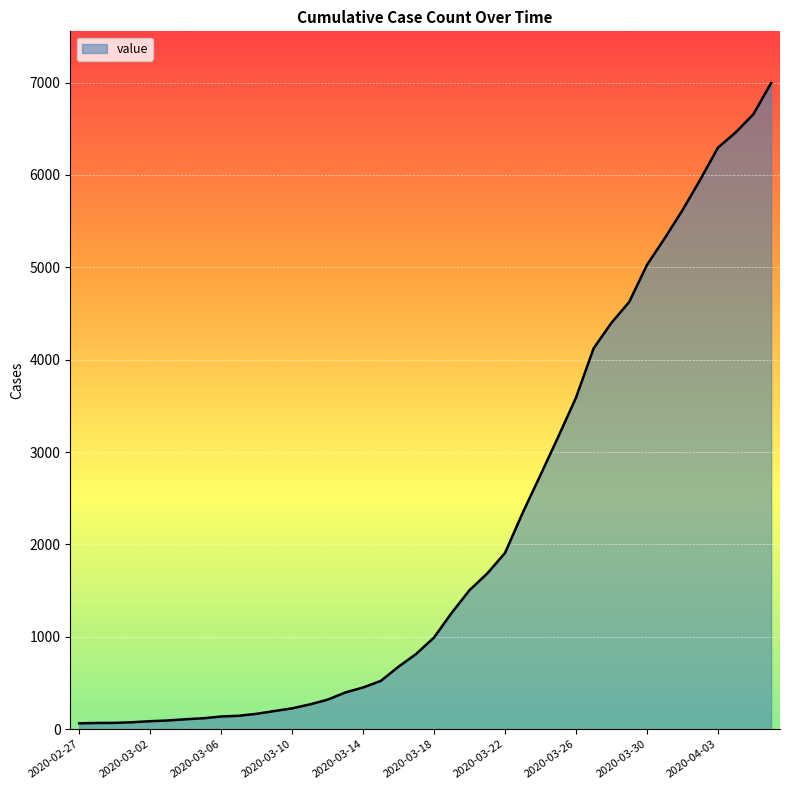

What is the maximum value shown in the chart?

6995